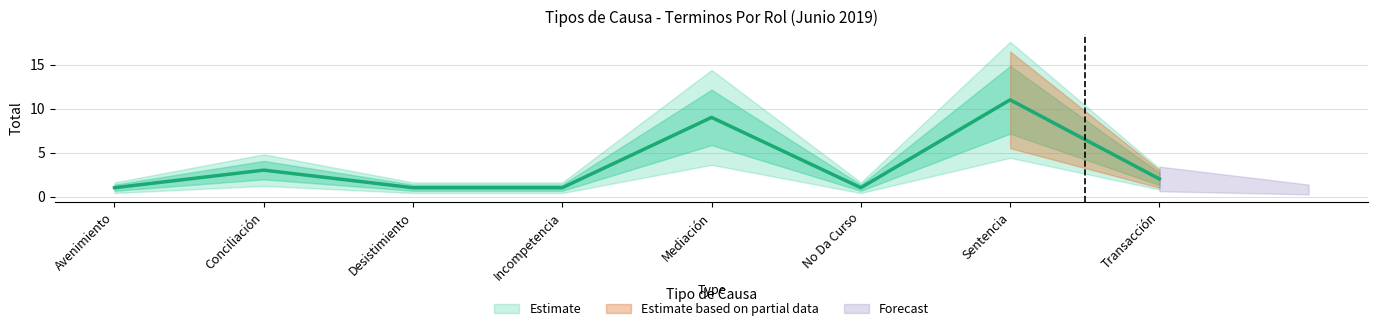

Where is the first local minimum?

No Da Curso